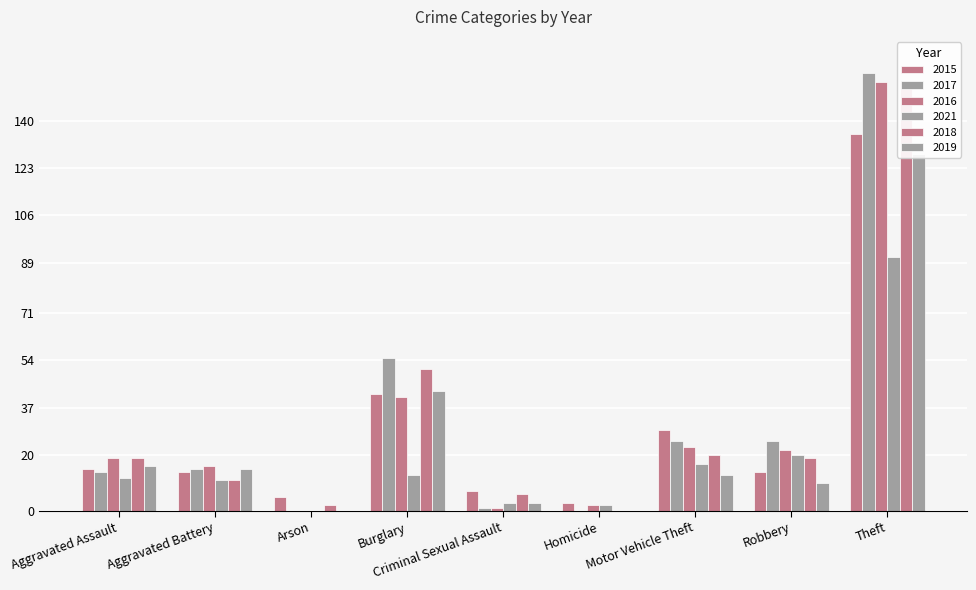

What is the spread (max minus min) of values at Aggravated Assault?

7